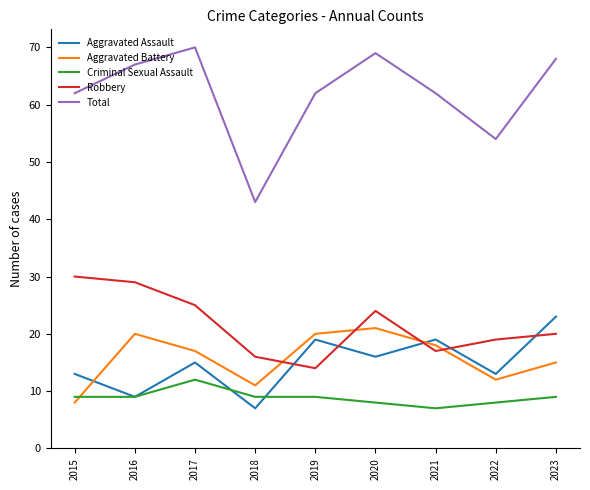

Count the Criminal Sexual Assault values in the range 8 to 9.

7